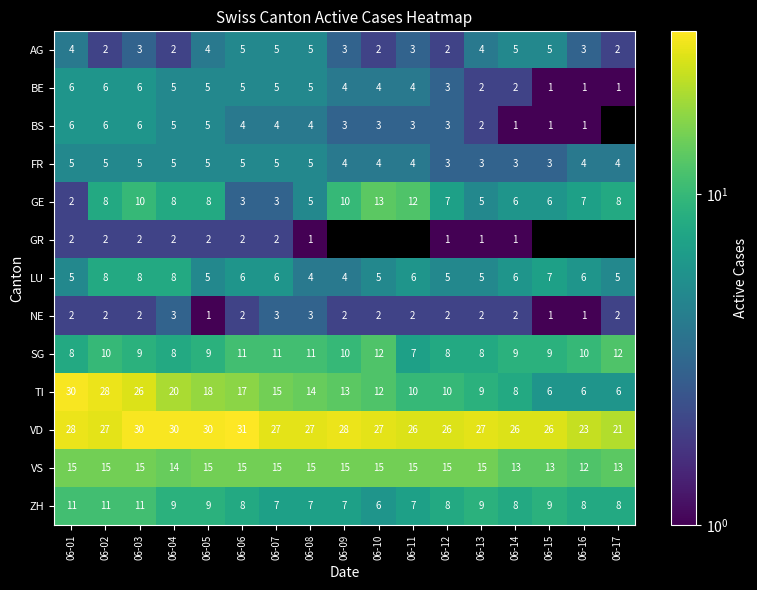

What is the difference between the highest and lowest values at 06-05?

29